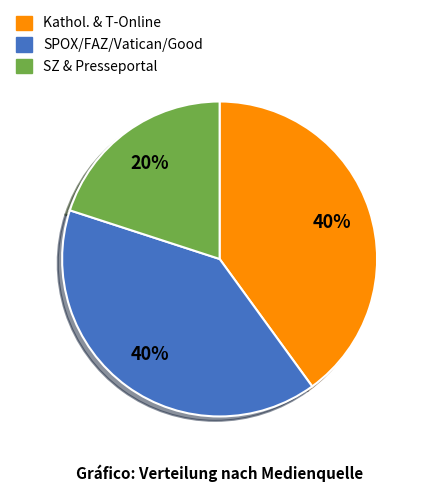

Is there any slice that represents more than half of the pie?

No